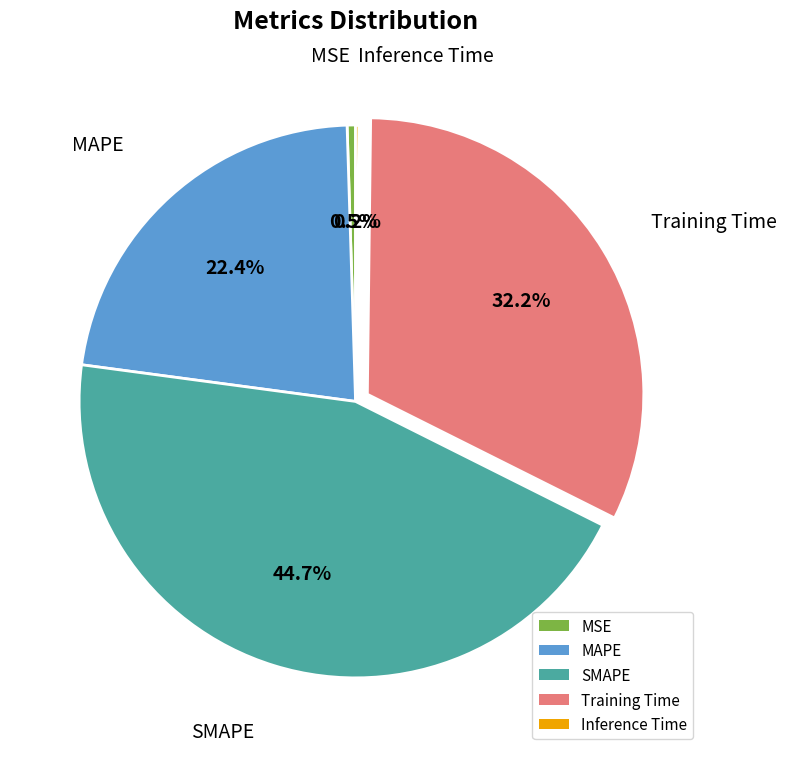

Which slice is the largest?

SMAPE